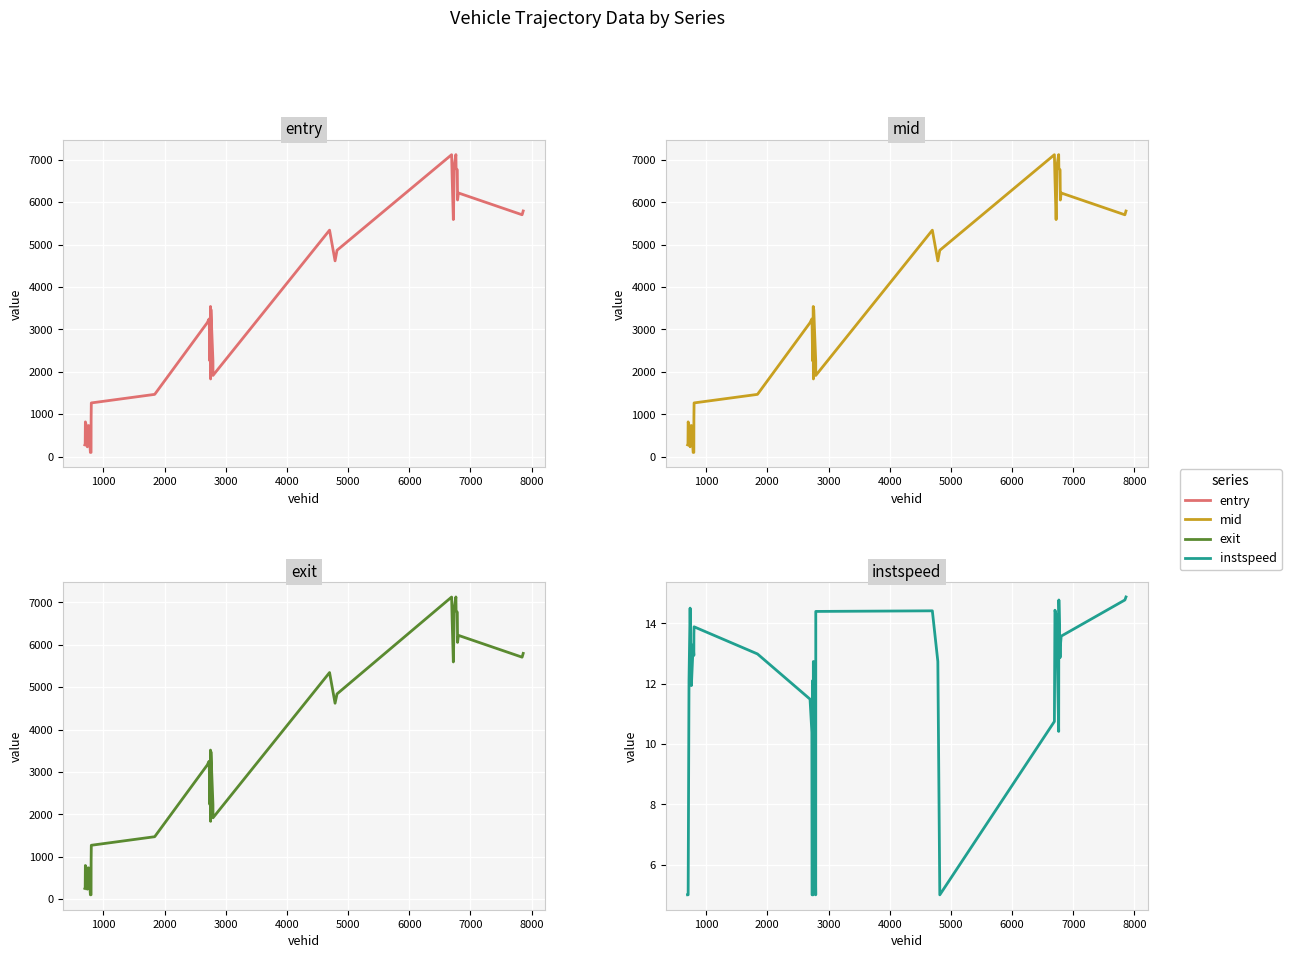

What is the greatest value displayed?

7127.0